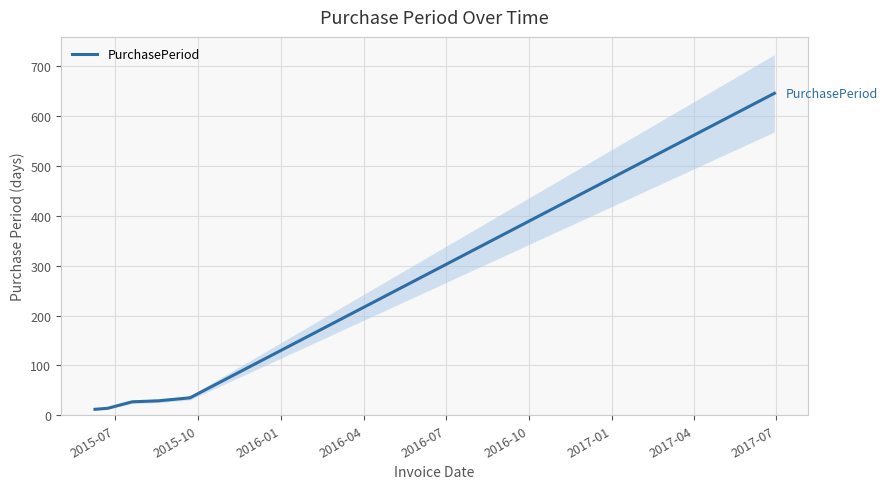

What is the value of the 5th point from the left?

35